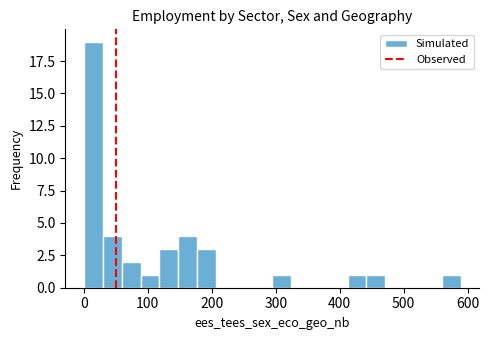

Read against the x-axis, roughly where is the centre of the tallest bar?

20